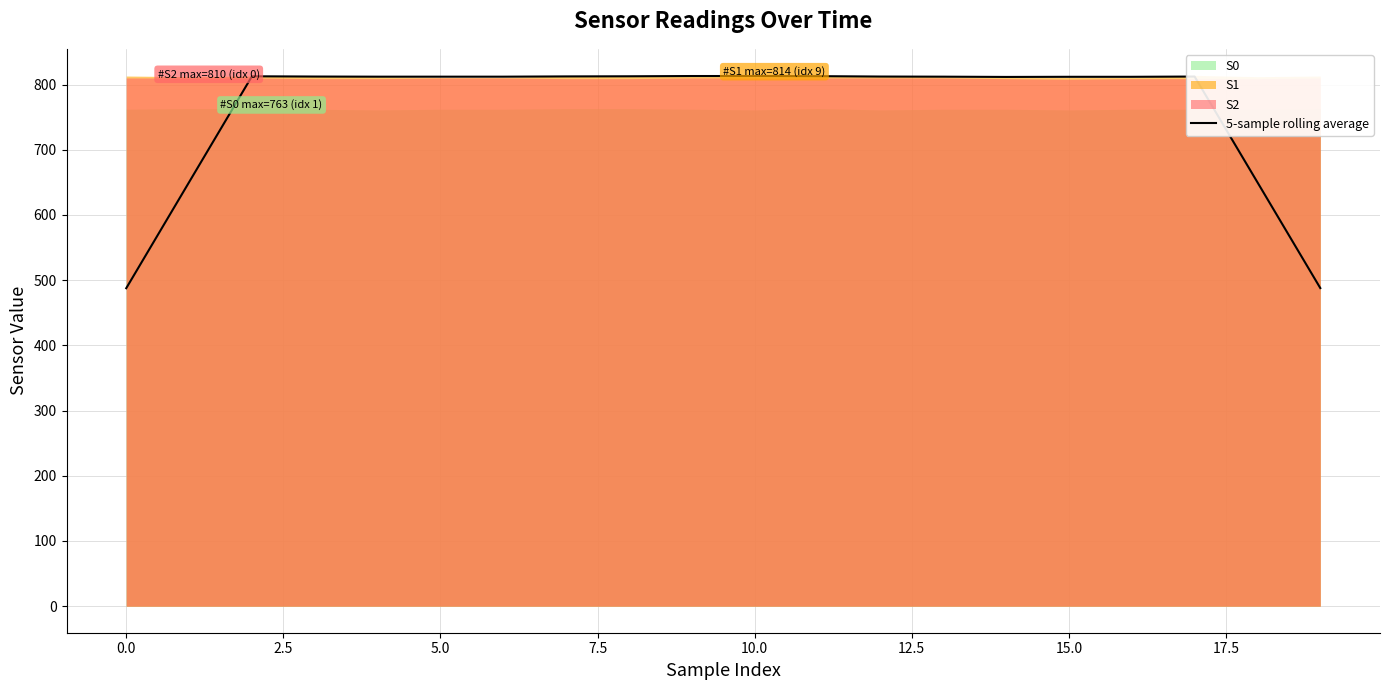

The value of 5-sample rolling average at 10.0 is 1120.4. True or false?

False